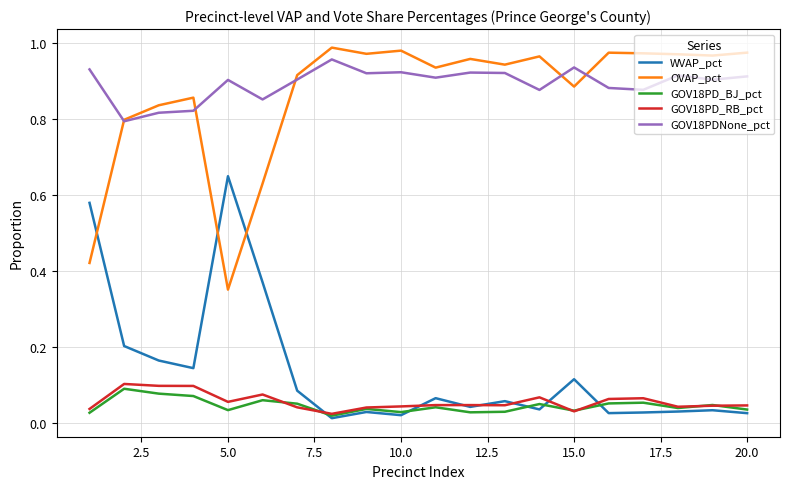

True or false: GOV18PDNone_pct and GOV18PD_RB_pct cross at least once.

False